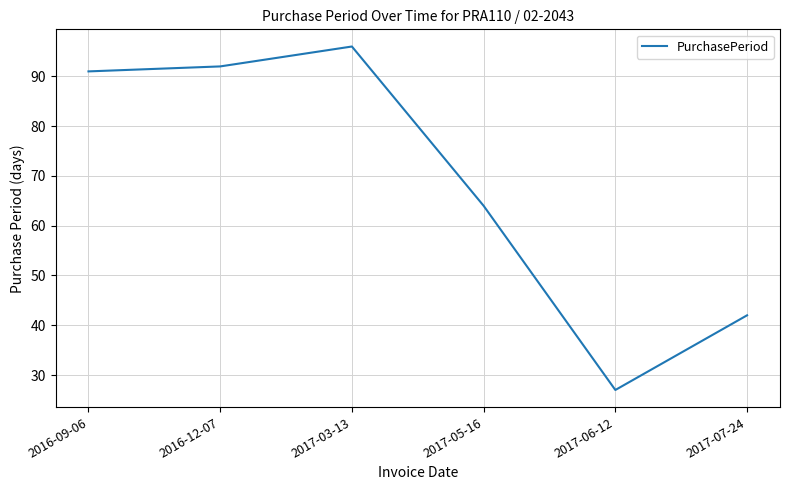

Rank the categories by value from lowest to highest.

2017-06-12, 2017-07-24, 2017-05-16, 2016-09-06, 2016-12-07, 2017-03-13